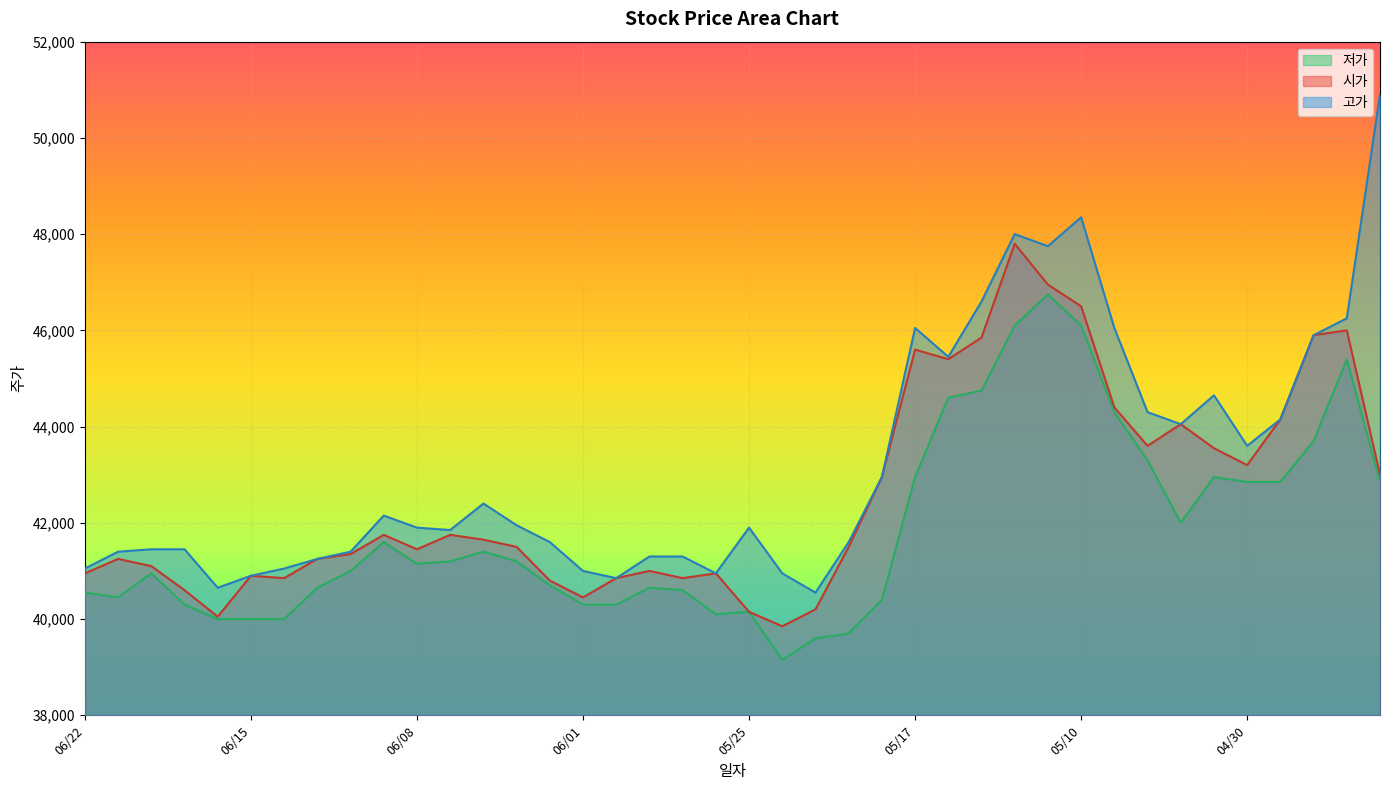

What is the value of the 저가 point at the 22nd from the left?

39150